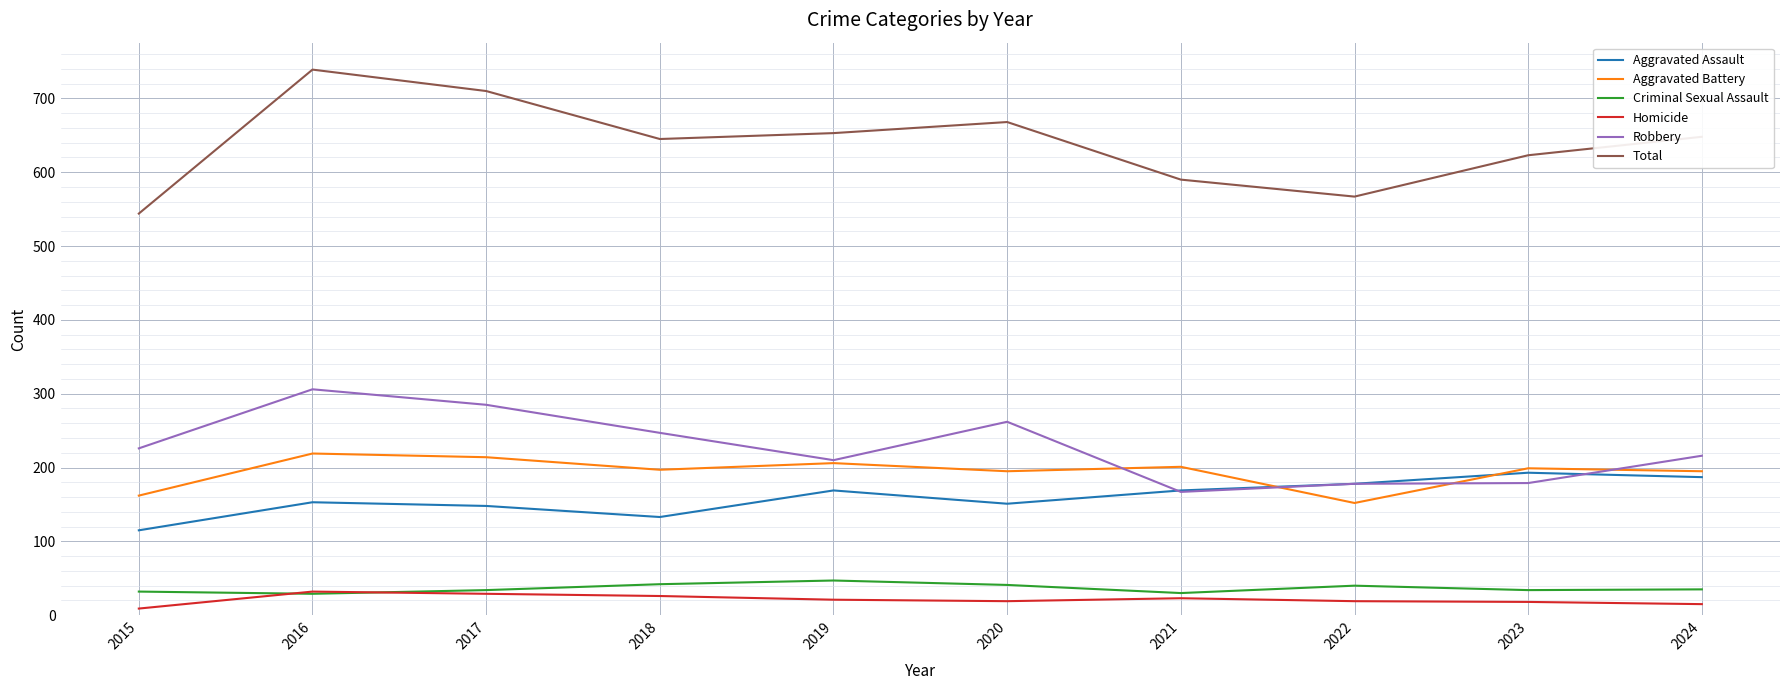

True or false: Total and Aggravated Battery intersect in this chart.

False